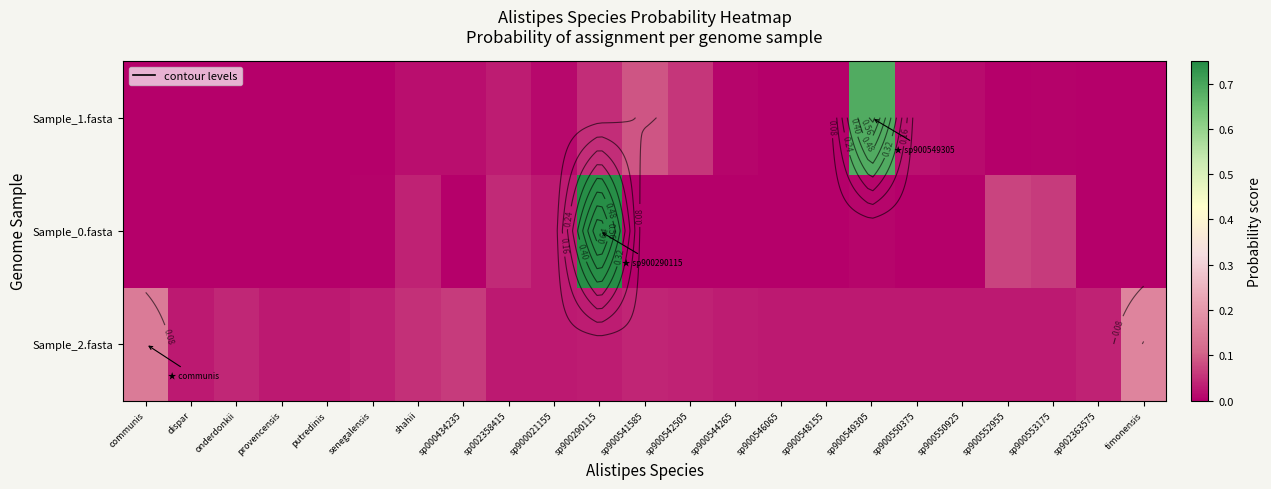

How many series are shown in this chart?

3